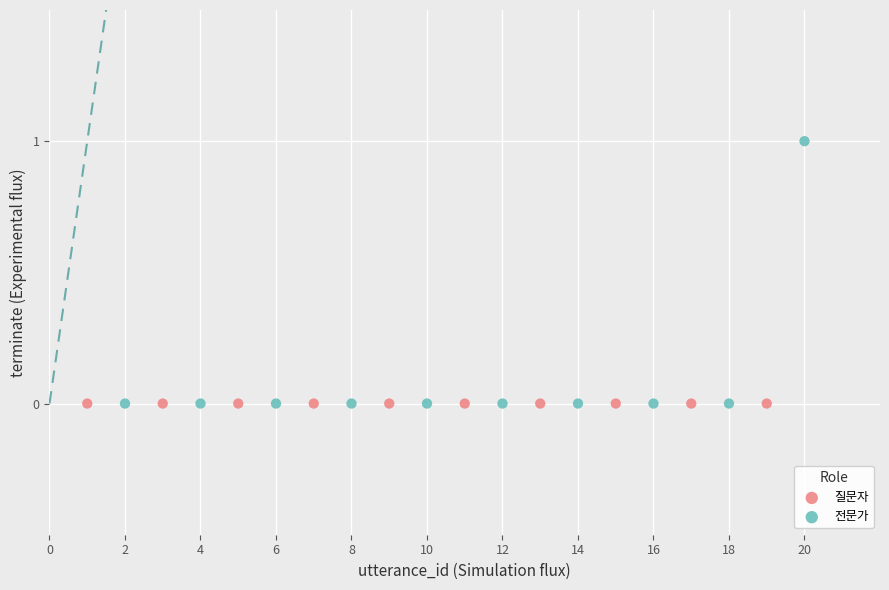

What are all the series names shown in the legend?

질문자, 전문가